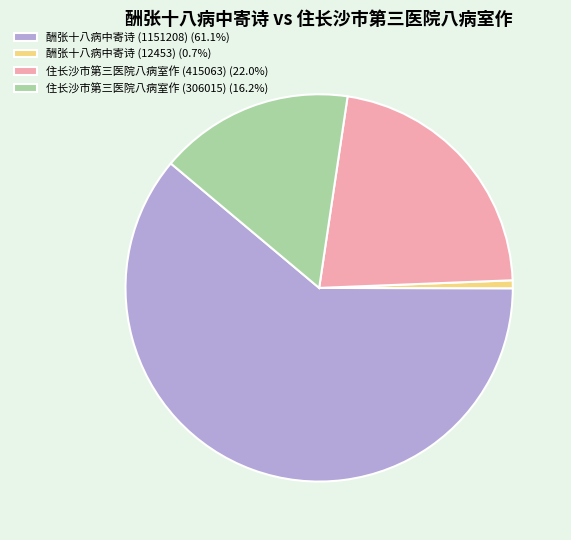

Rank the categories by value from highest to lowest.

酬张十八病中寄诗 (1151208), 住长沙市第三医院八病室作 (415063), 住长沙市第三医院八病室作 (306015), 酬张十八病中寄诗 (12453)